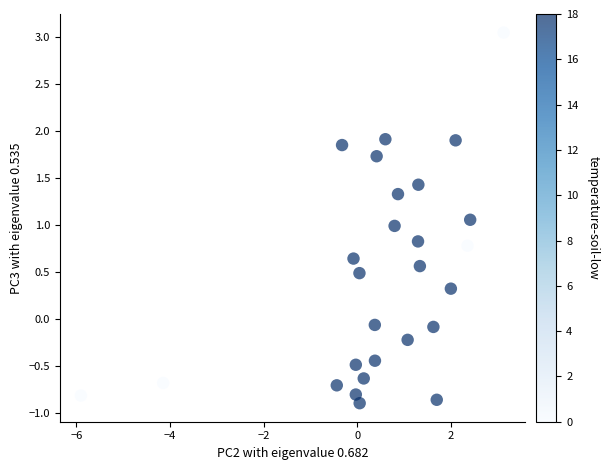

What is the range of X values (max minus min)?

9.0